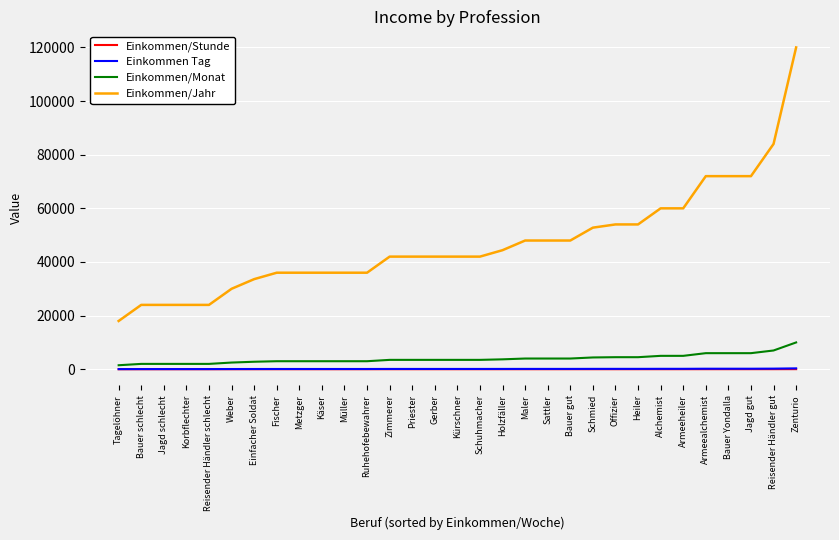

What is the difference between the maximum and minimum values in the Einkommen/Stunde series?

35.4